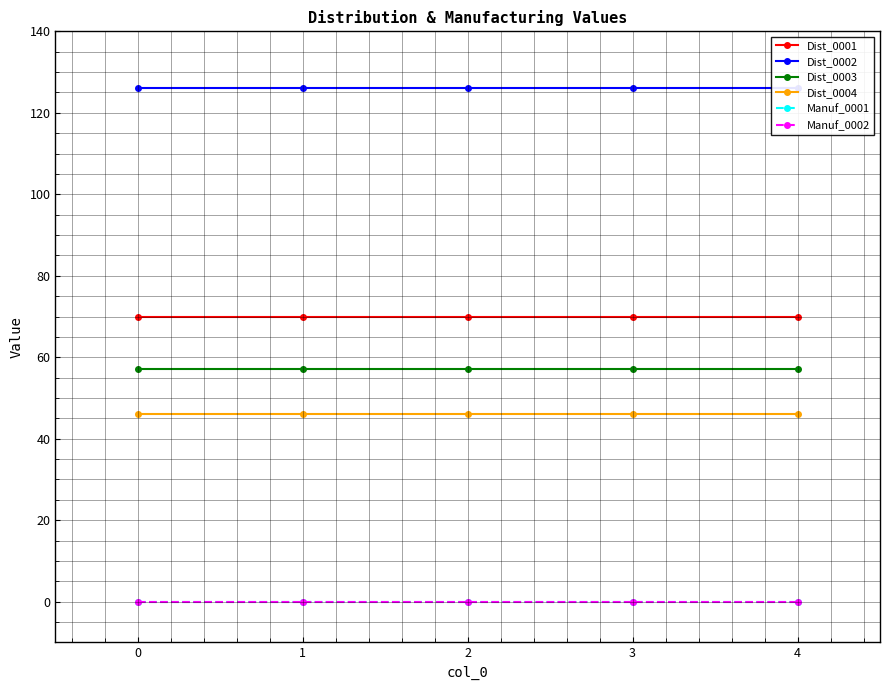

Which has a higher value, 2 or 3?

2